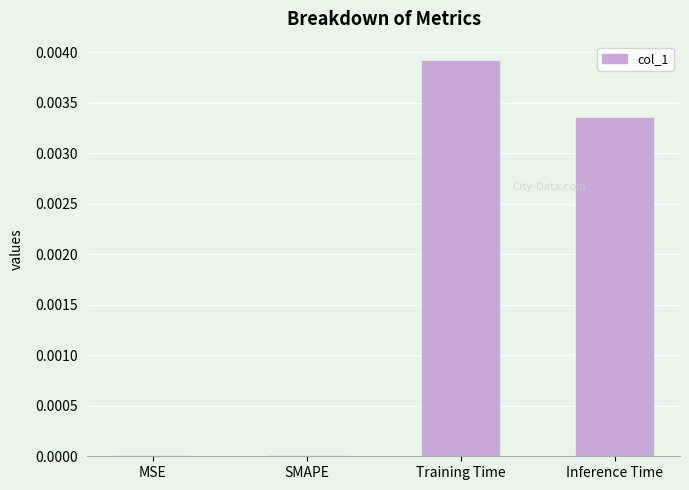

At which category does the chart reach its peak across all series?

Training Time